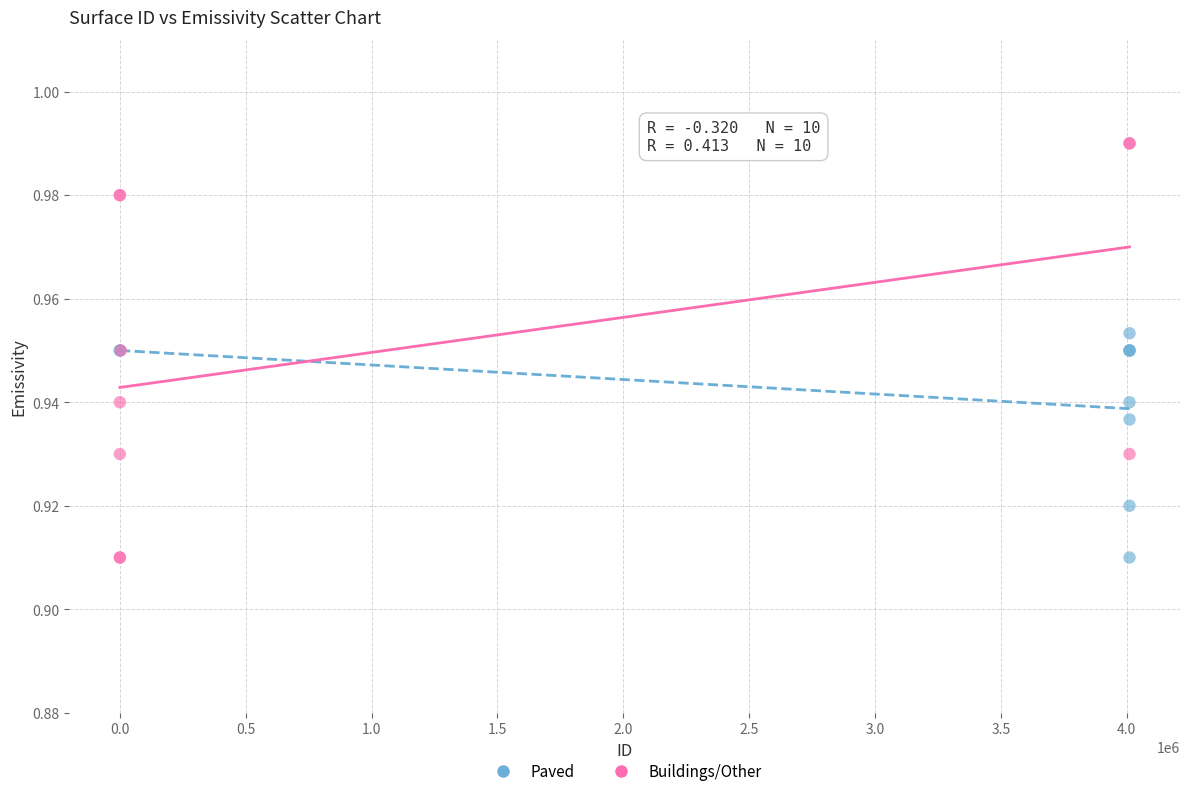

Which series reaches the maximum Y coordinate?

Buildings/Other